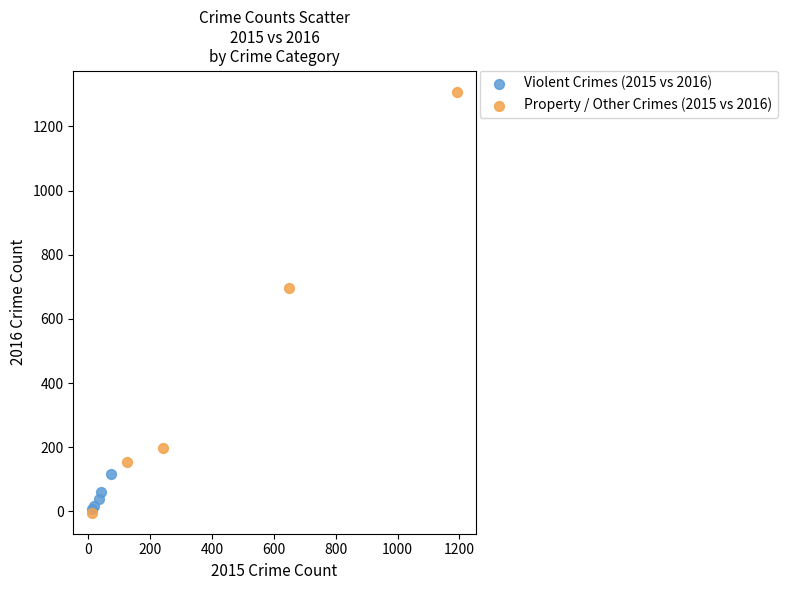

Which series contains the highest Y value?

Property / Other Crimes (2015 vs 2016)